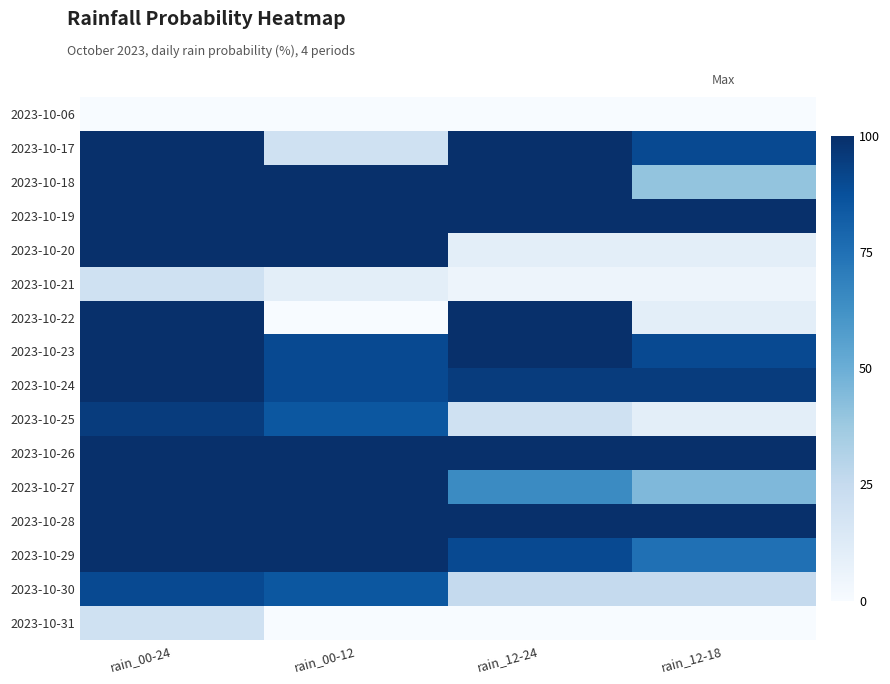

How many series are shown in this chart?

16